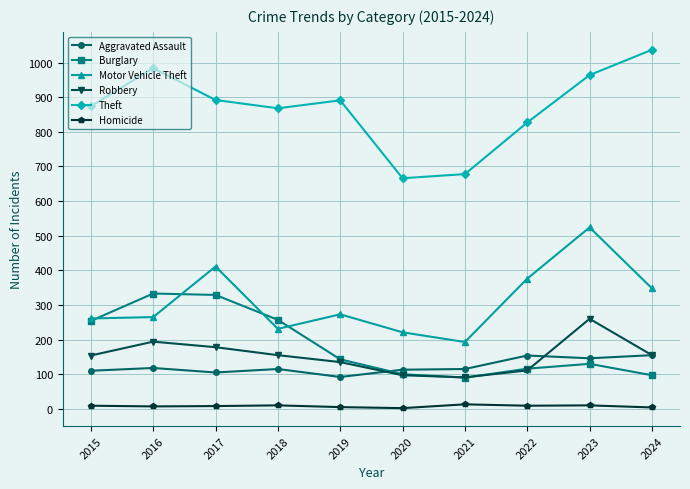

What is the spread (max minus min) of values at 2018?

858